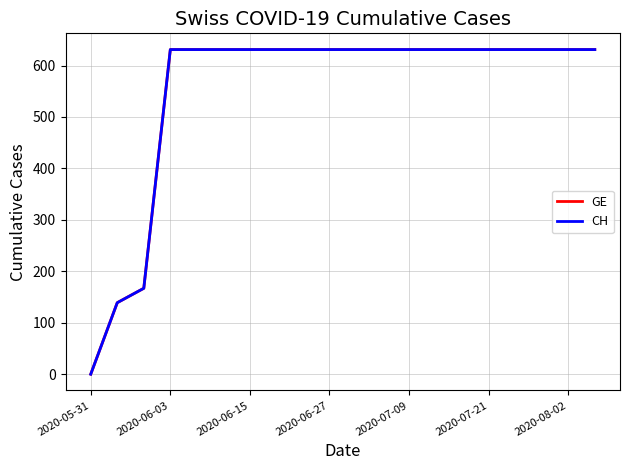

Reading right to left, what are all the values shown in this chart?

GE: 631	631	631	631	631	631	631	631	631	631	631	631	631	631	631	631	631	167	139	0
CH: 631	631	631	631	631	631	631	631	631	631	631	631	631	631	631	631	631	167	139	0